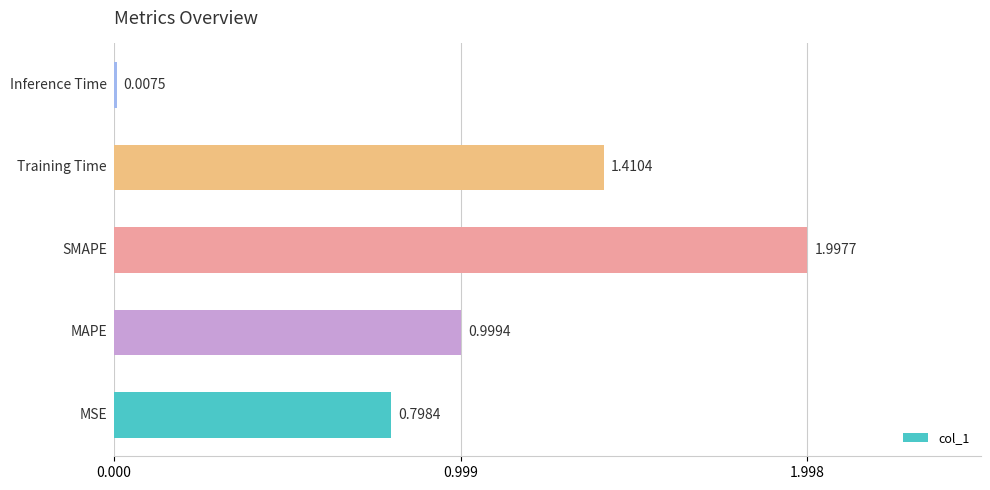

What is the difference between the maximum and minimum values?

2.0